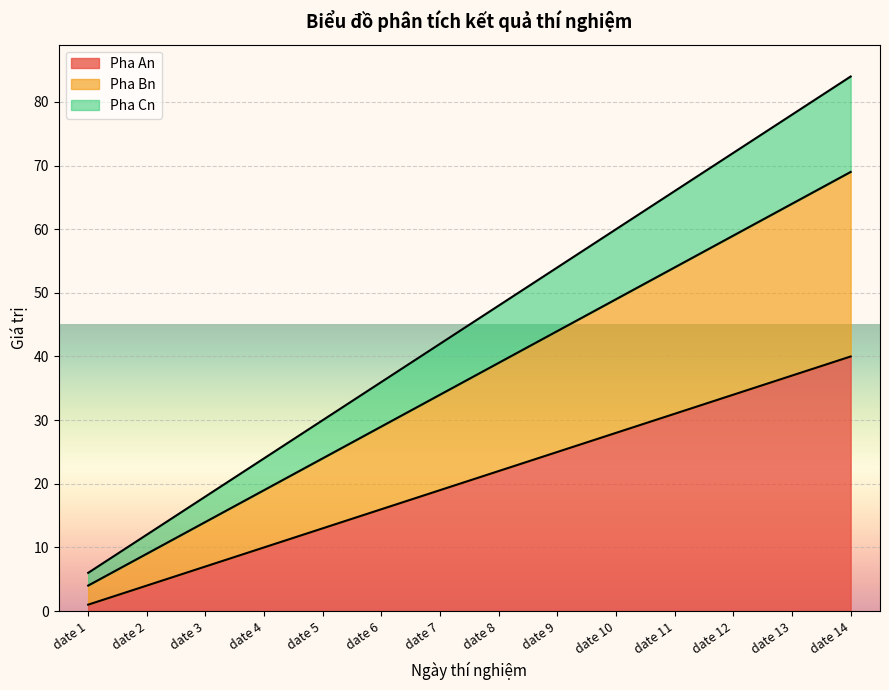

True or false: Pha Bn has a value of 59 at date 12.

True